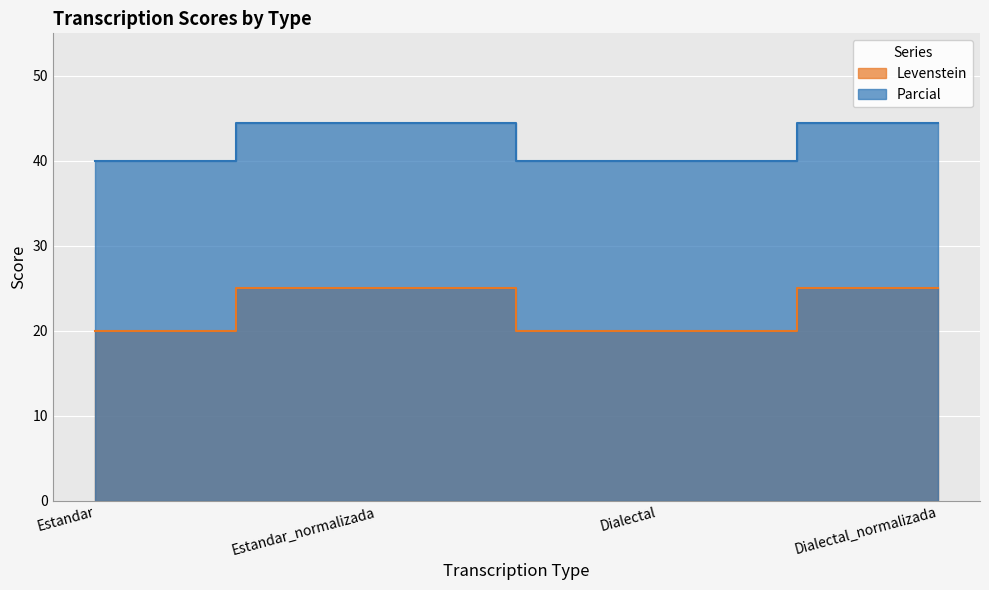

At which category does Parcial reach its first local peak?

Estandar_normalizada